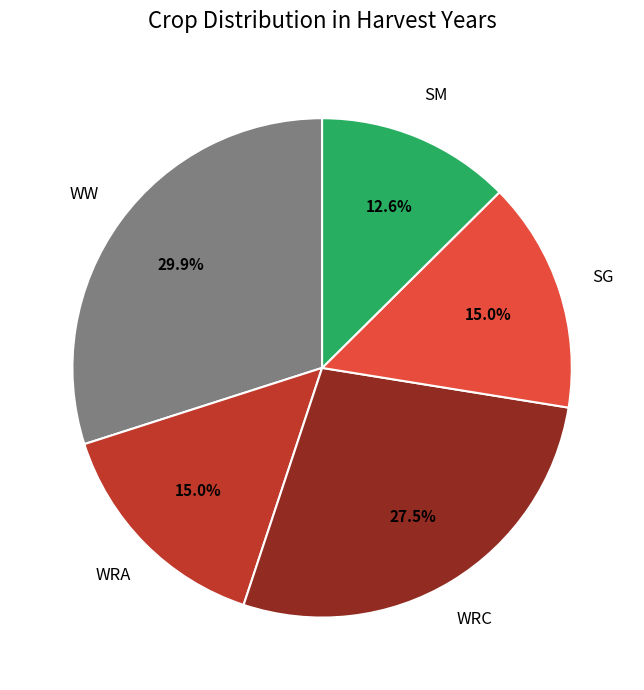

To the nearest percent, what is the average slice percentage?

20%